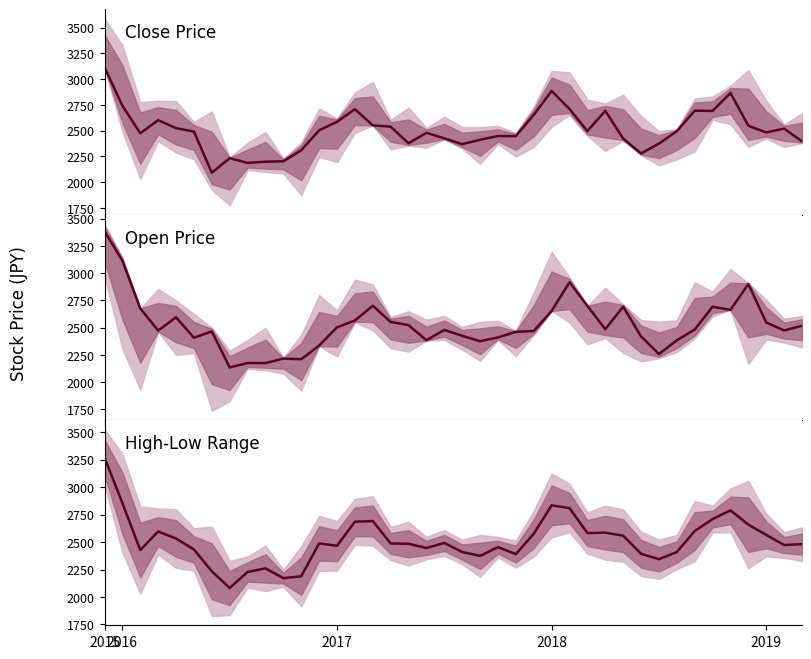

Where is Close Price nearest to the value 2603?

2018